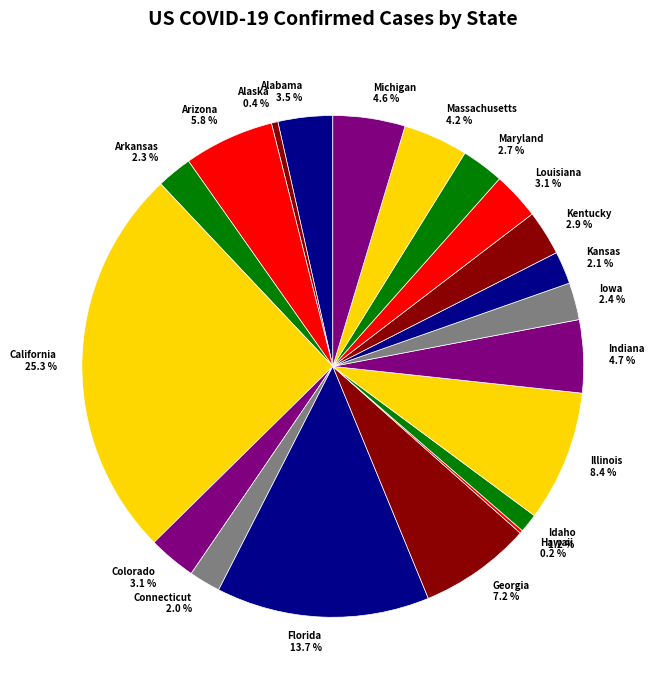

Does any single category account for the majority?

No